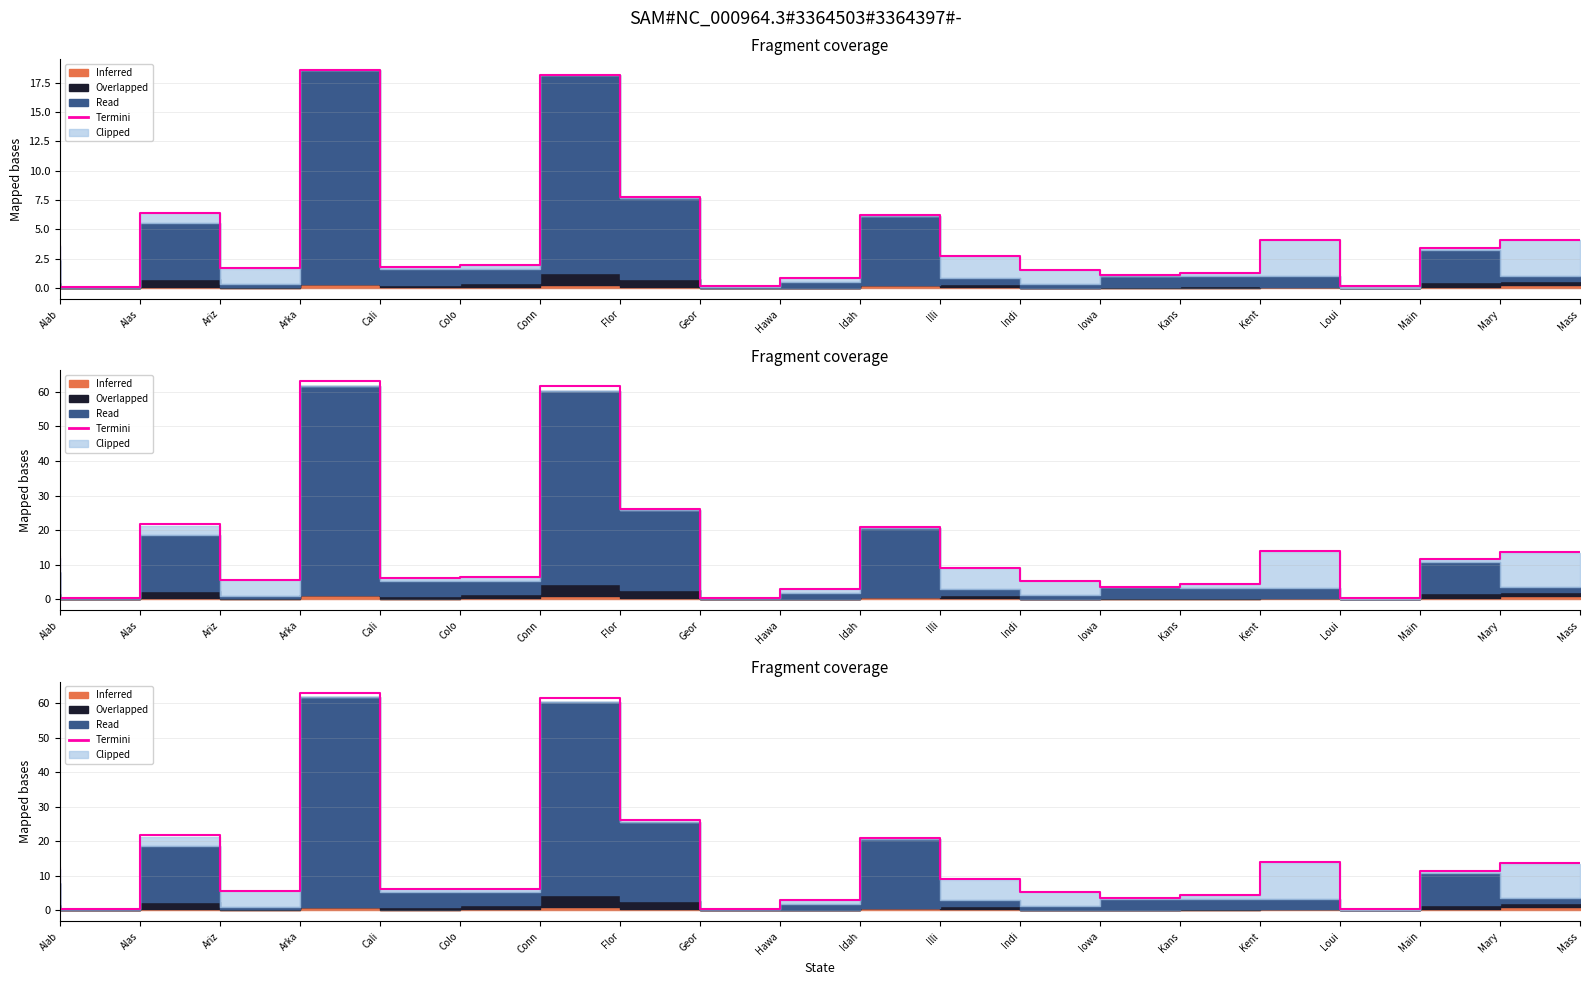

True or false: the data shows 12.3 at Alab.

True